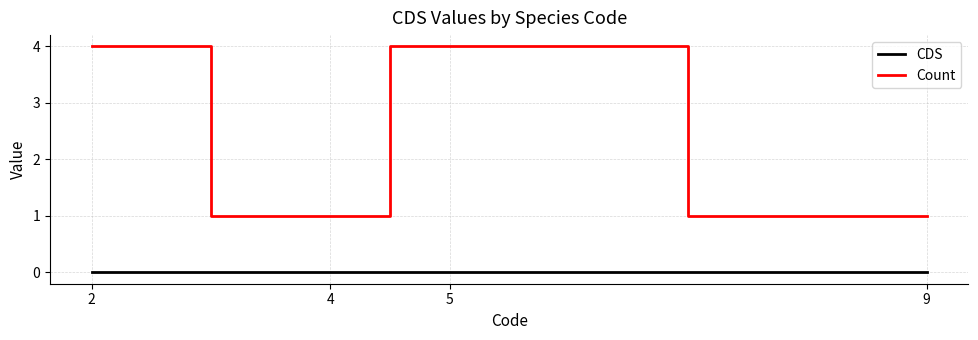

Reading left to right, list all the values displayed in this chart.

CDS: 0	0	0	0
Count: 4	1	4	1